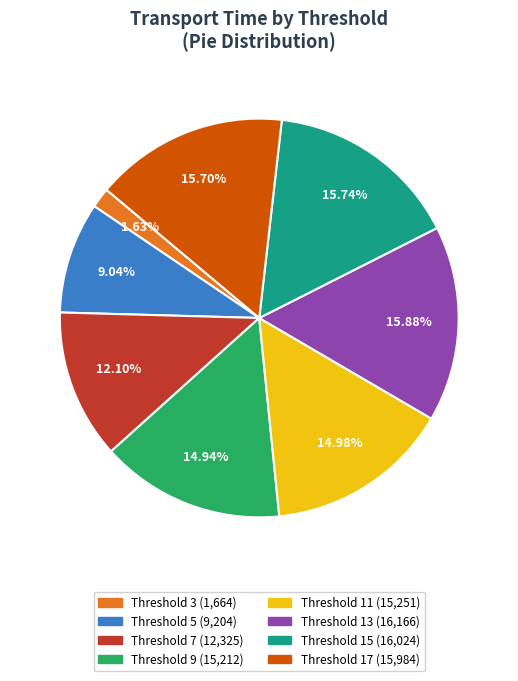

How many segments does this pie chart have?

8